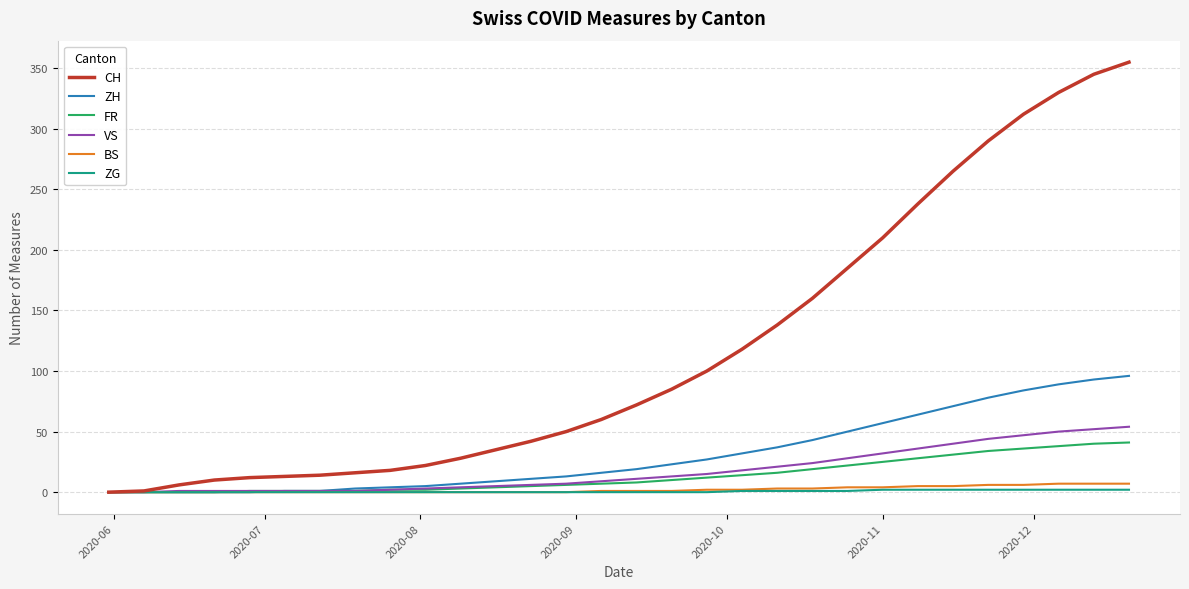

Which series has the largest total across all categories?

CH